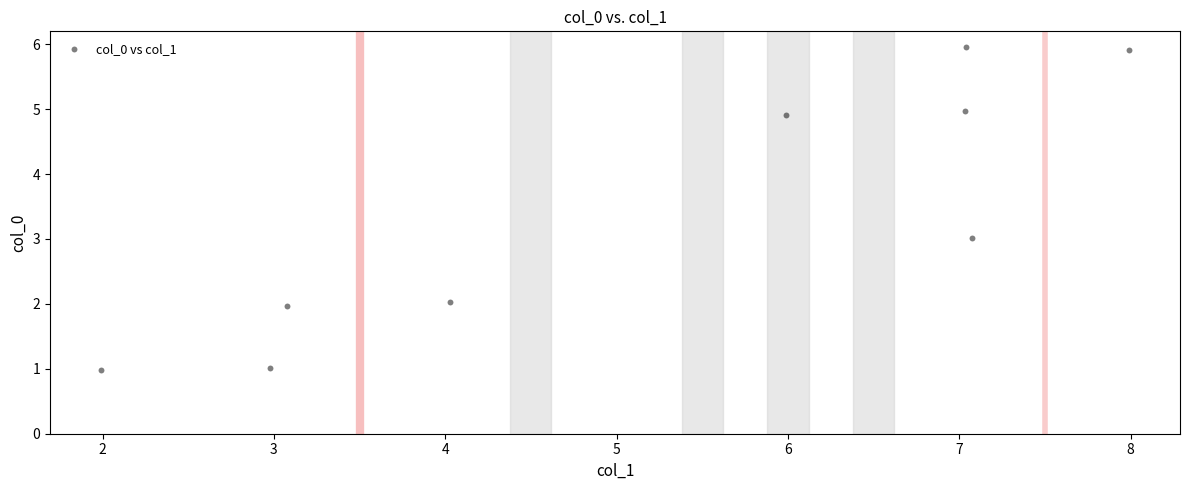

What is the average X value?

5.2